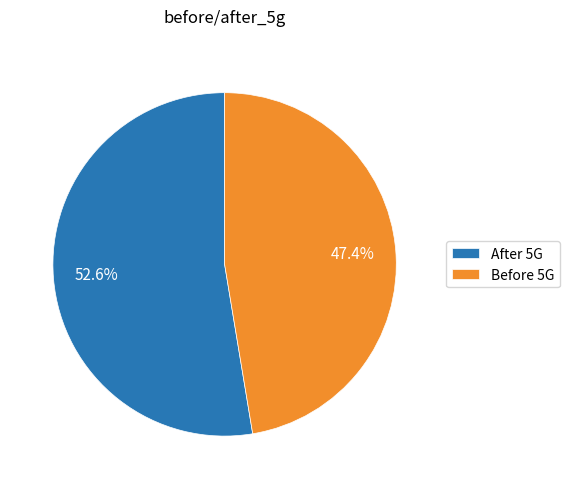

Rank the categories by value from lowest to highest.

Before 5G, After 5G